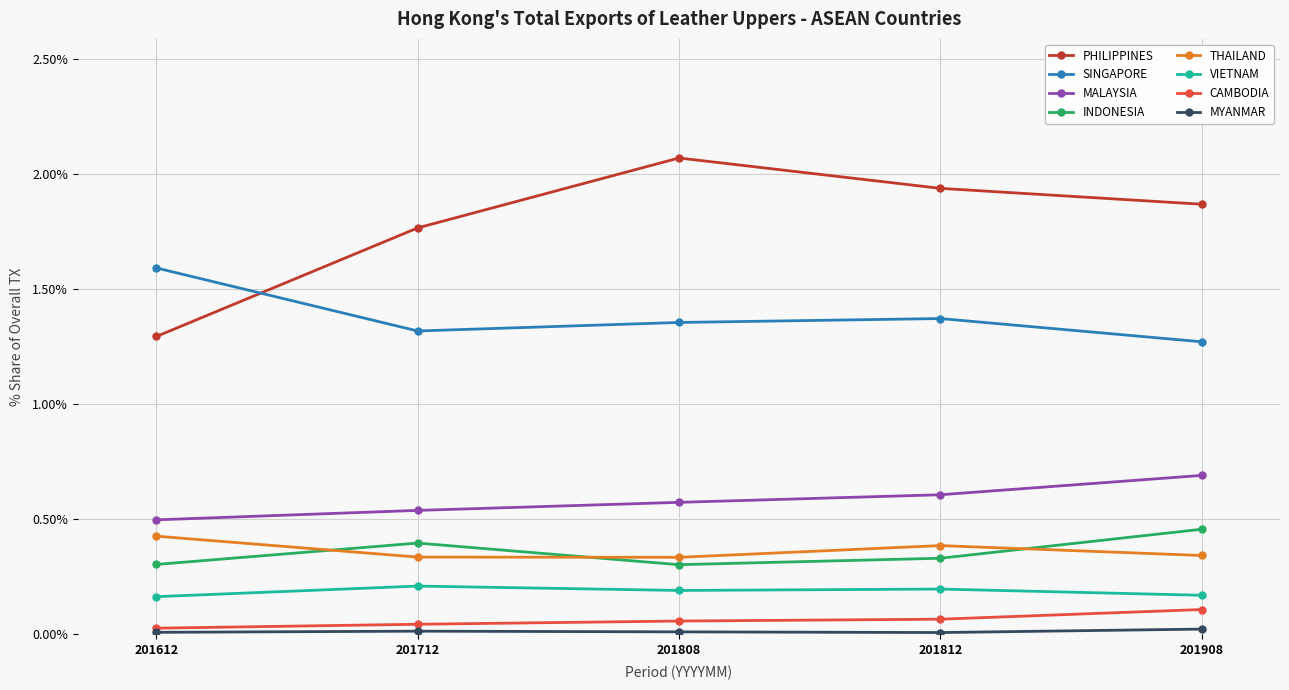

At which label does INDONESIA reach its peak?

201908